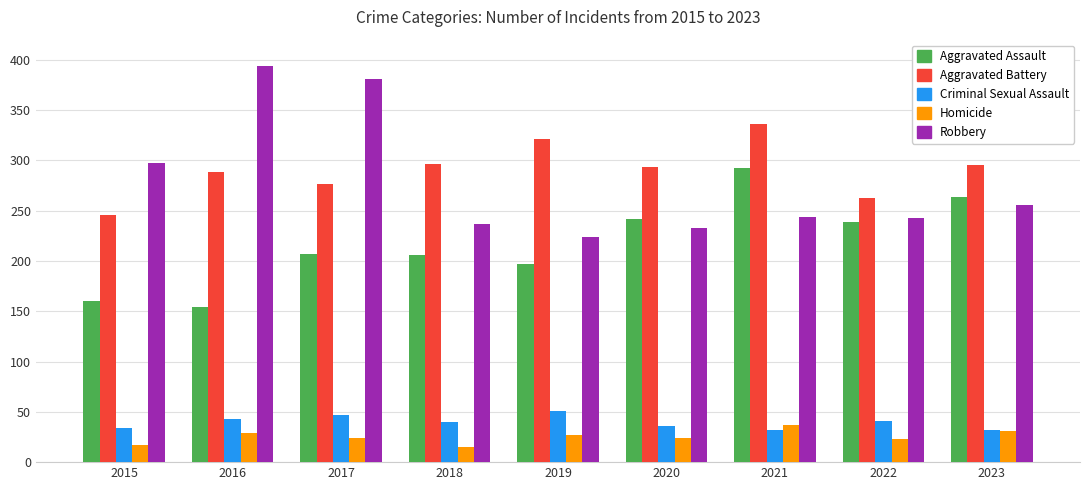

Does the chart contain any negative values?

No